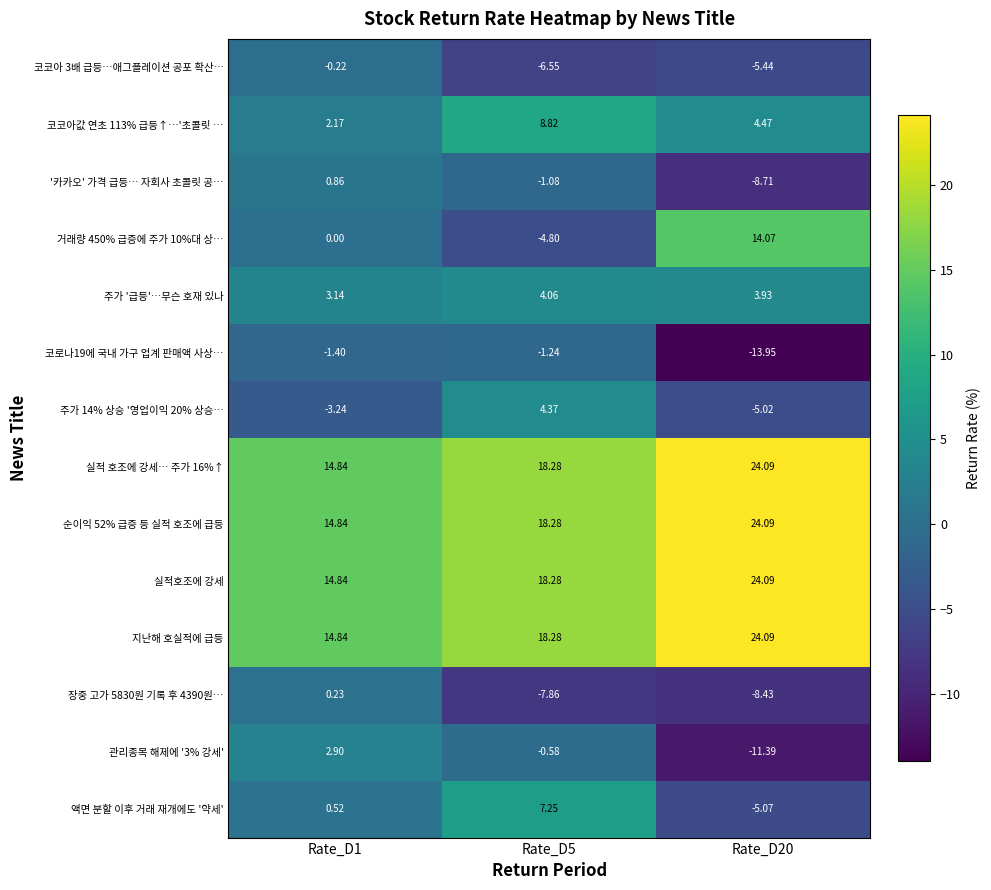

Is the value of '카카오' 가격 급등… 자회사 초콜릿 공… at Rate_D5 greater than the value of 순이익 52% 급증 등 실적 호조에 급등 at Rate_D5?

No